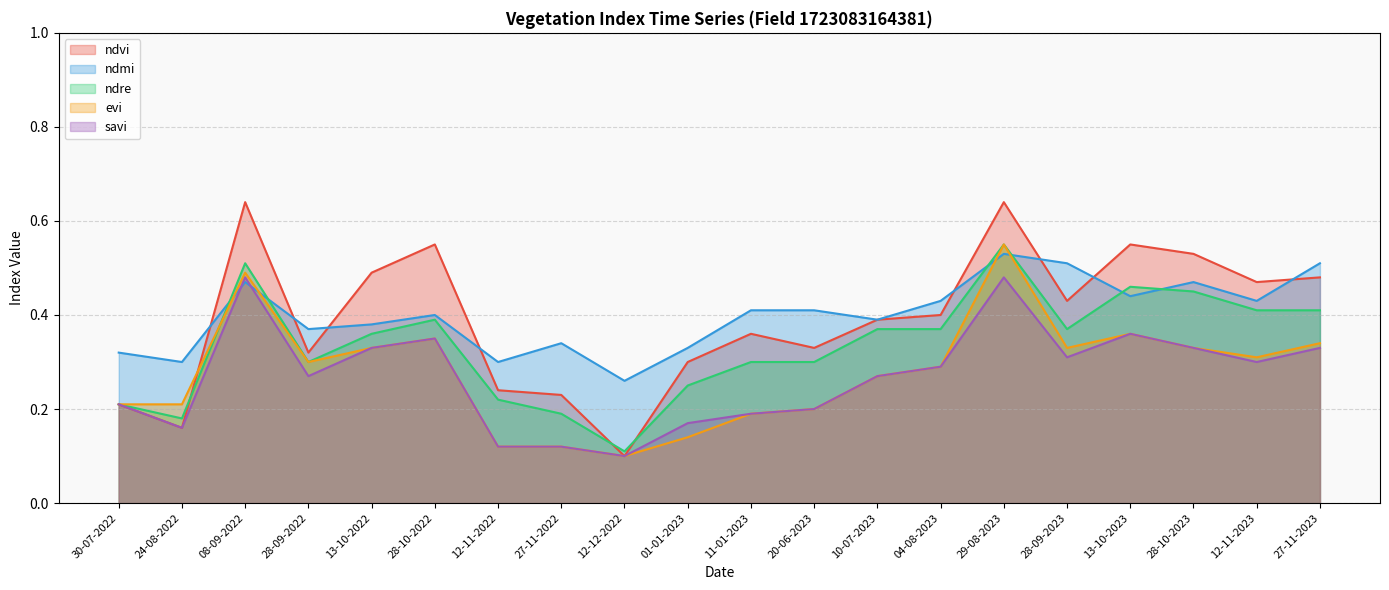

What is the average value of the savi series?

0.3